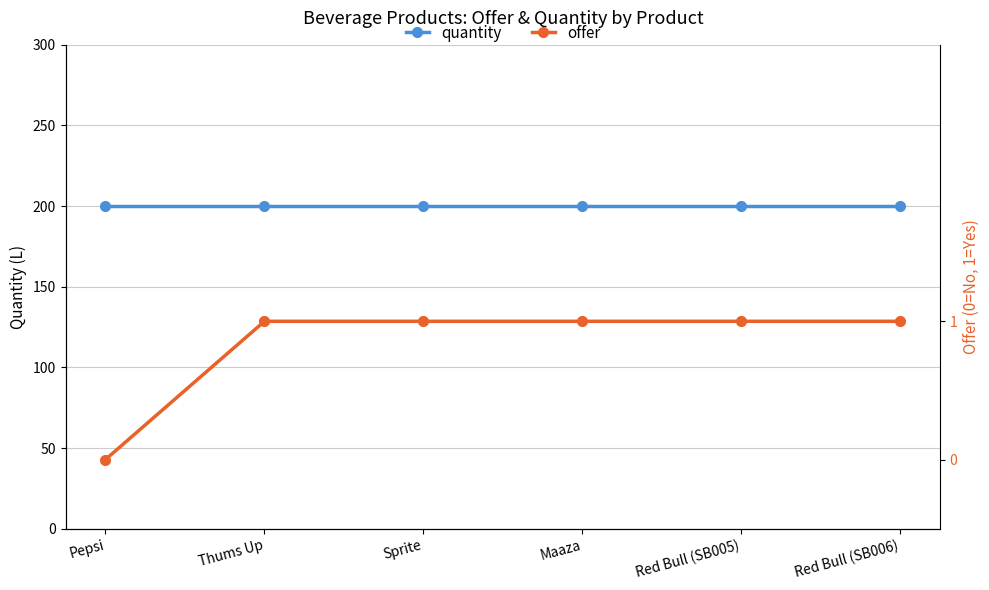

True or false: quantity and offer cross at least once.

False